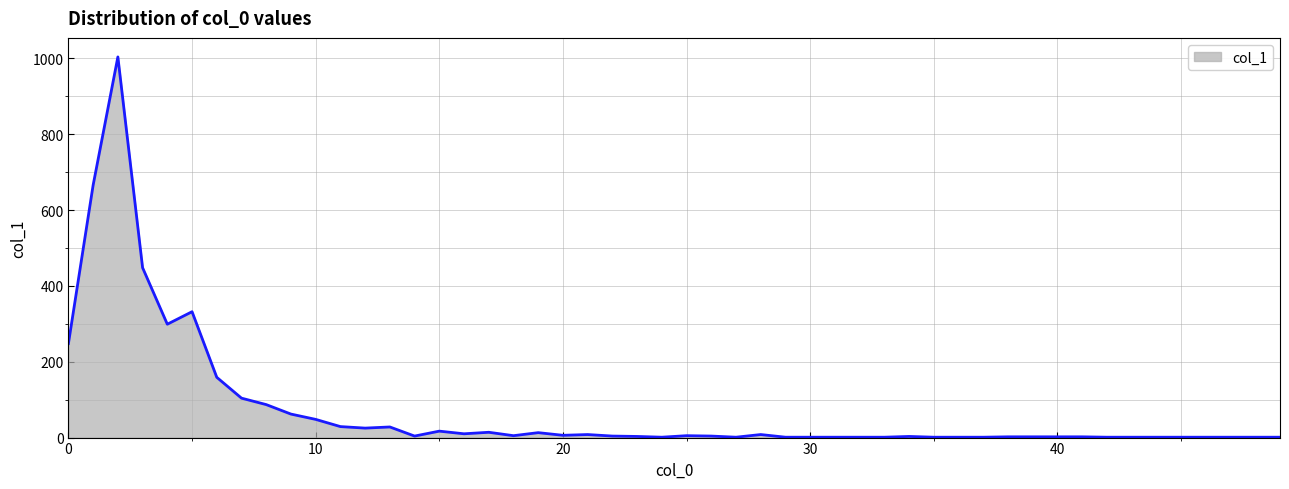

What is the difference between the maximum and minimum values?

1003